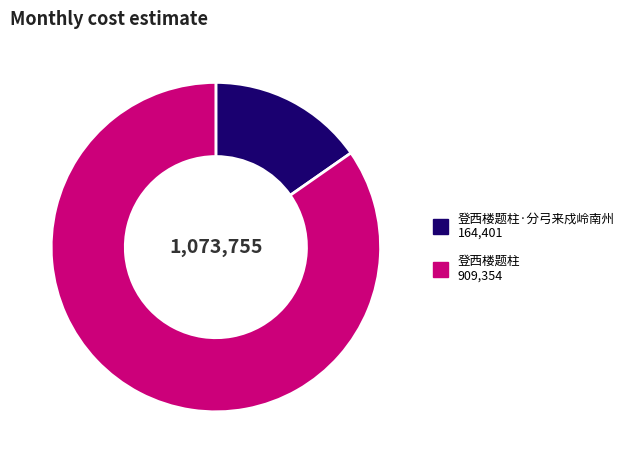

Is there any slice that represents more than half of the pie?

Yes